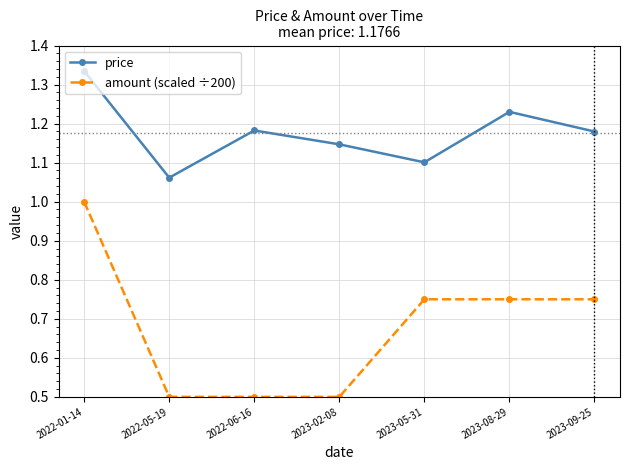

Is it true that price equals 1.1 at 2023-02-08?

True